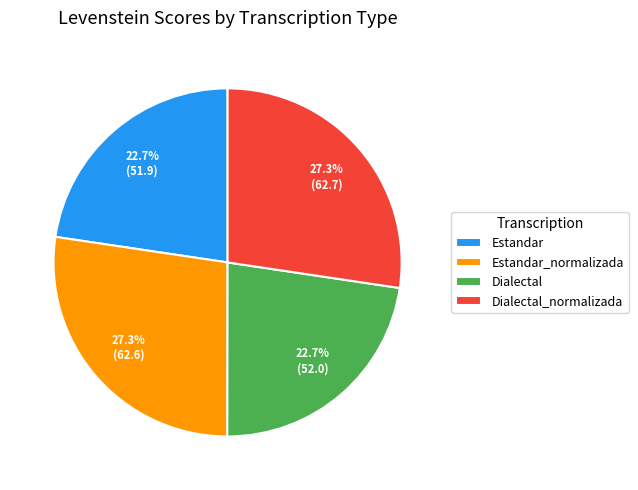

Which has a higher value, Dialectal_normalizada or Estandar?

Dialectal_normalizada